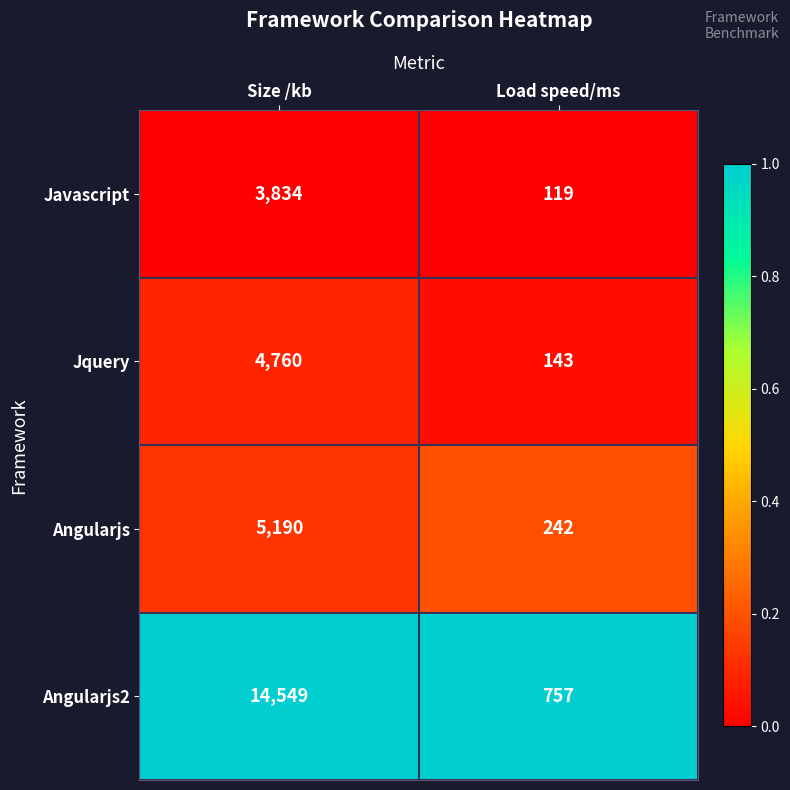

Reading right to left, list all the values displayed in this chart.

Javascript: 119	3834
Jquery: 143	4760
Angularjs: 242	5190
Angularjs2: 757	14549